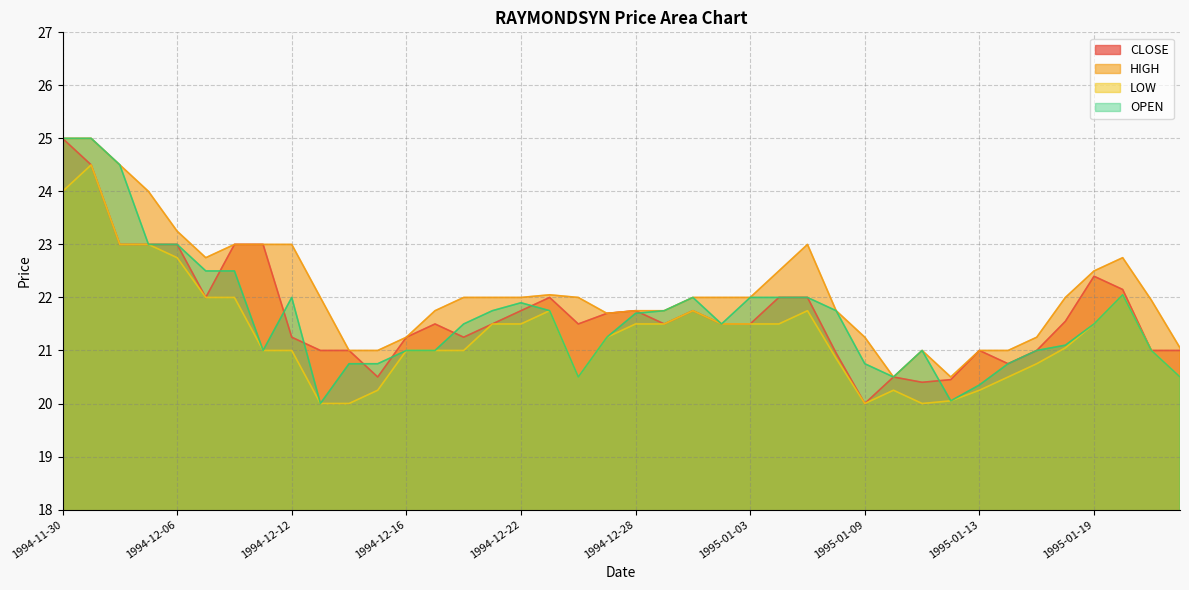

Where is LOW nearest to the value 22?

1994-12-07